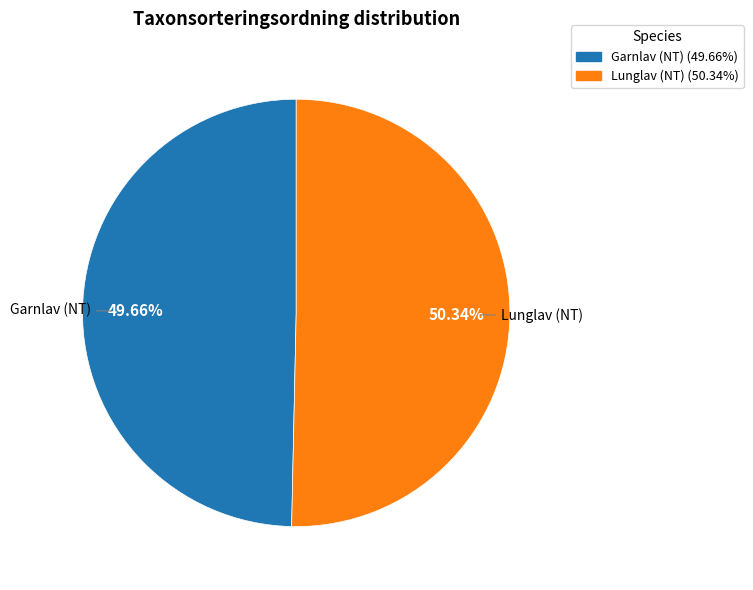

How many segments does this pie chart have?

2